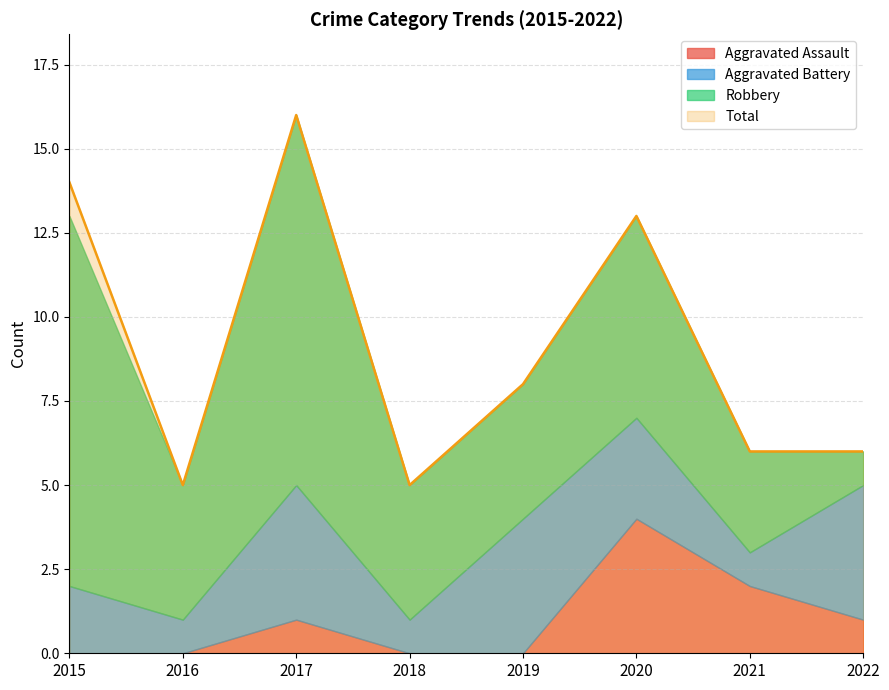

Reading left to right, transcribe all the data shown in this chart.

Aggravated Assault: 0	0	1	0	0	4	2	1
Aggravated Battery: 2	1	4	1	4	3	1	4
Robbery: 11	4	11	4	4	6	3	1
Total: 14	5	16	5	8	13	6	6